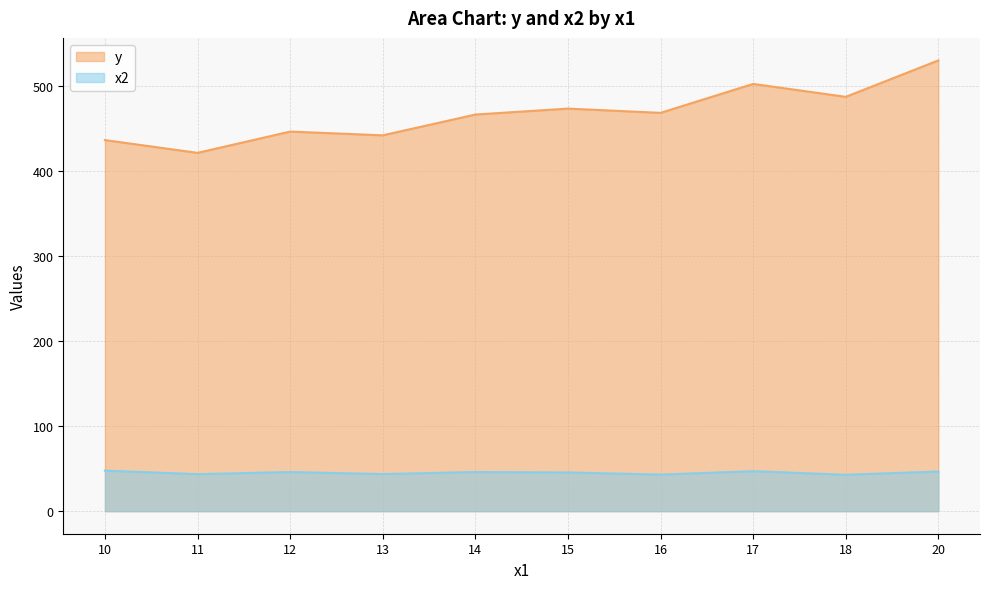

The y series shows 665.0 at 15. True or false?

False